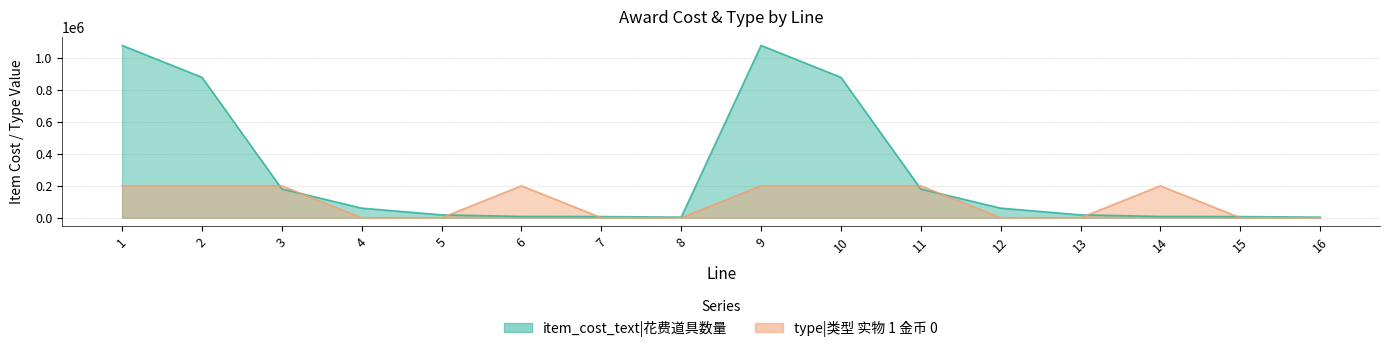

Which series has the largest range (max minus min)?

item_cost_text